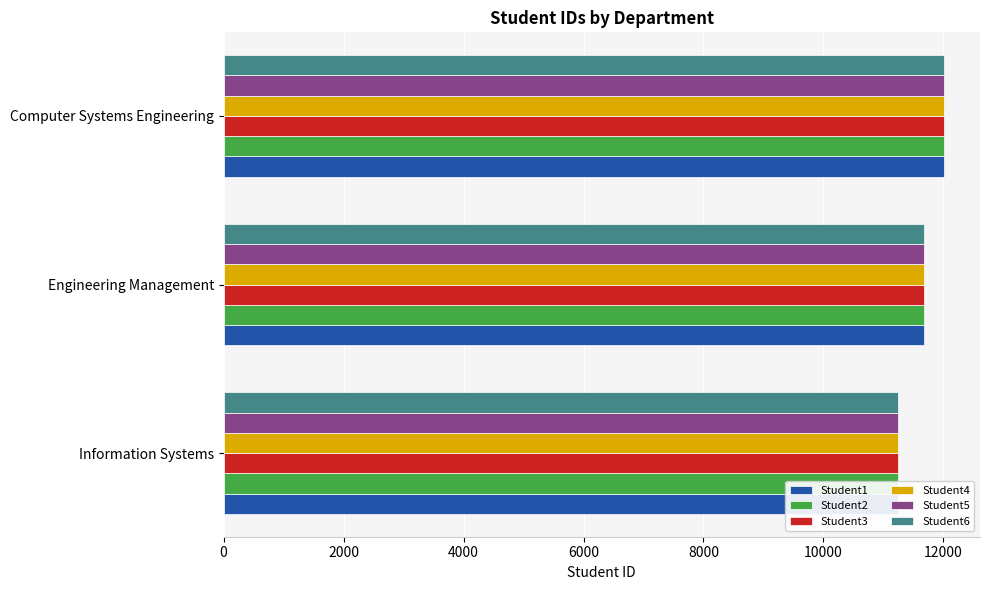

Which has a higher value, Computer Systems Engineering or Information Systems?

Computer Systems Engineering